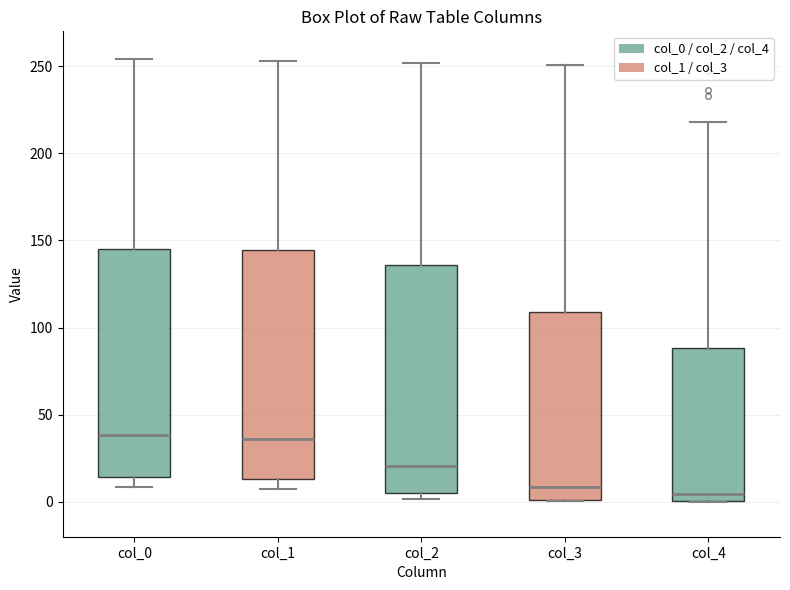

Reading left to right, read every box against the y-axis: the position of its median line, the range the box covers, and the ends of its whiskers. The values are not printed on the chart, so give them approximately, as read against the axis.

col_0: median 40, box 15 to 145, whiskers 10 to 255
col_1: median 35, box 15 to 145, whiskers 5 to 255
col_2: median 20, box 5 to 135, whiskers 0 to 250
col_3: median 10, box 0 to 110, whiskers 0 to 250
col_4: median 5, box 0 to 90, whiskers 0 to 220